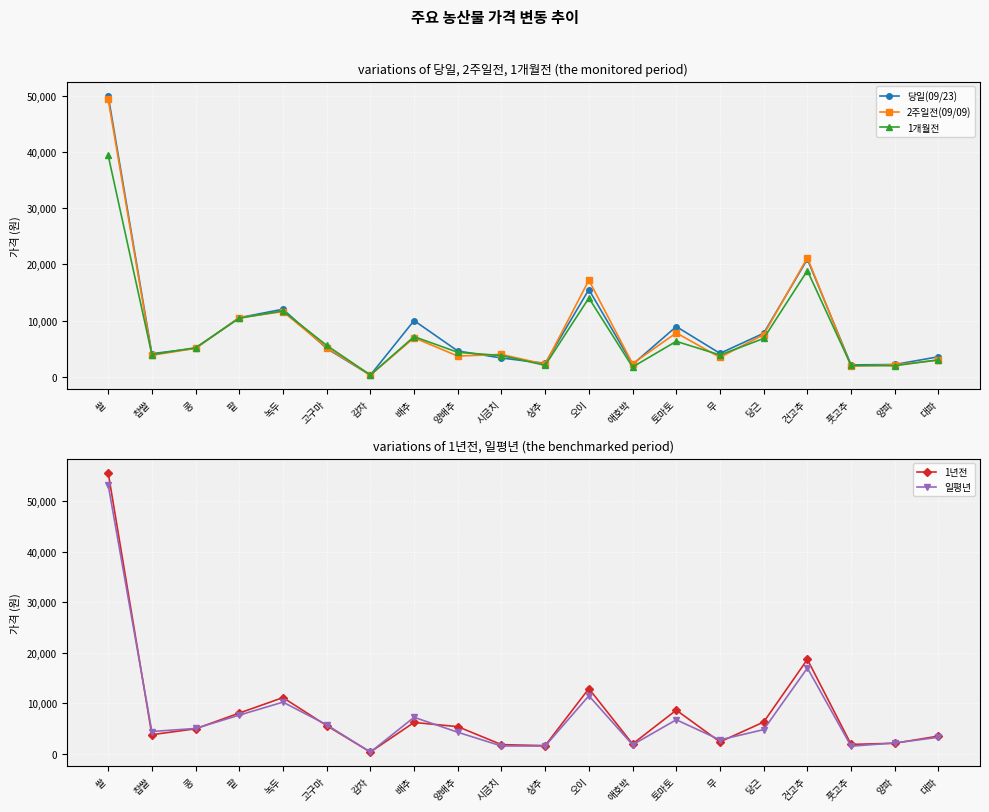

What is the difference between the maximum and minimum values in the 당일(09/23) series?

49714